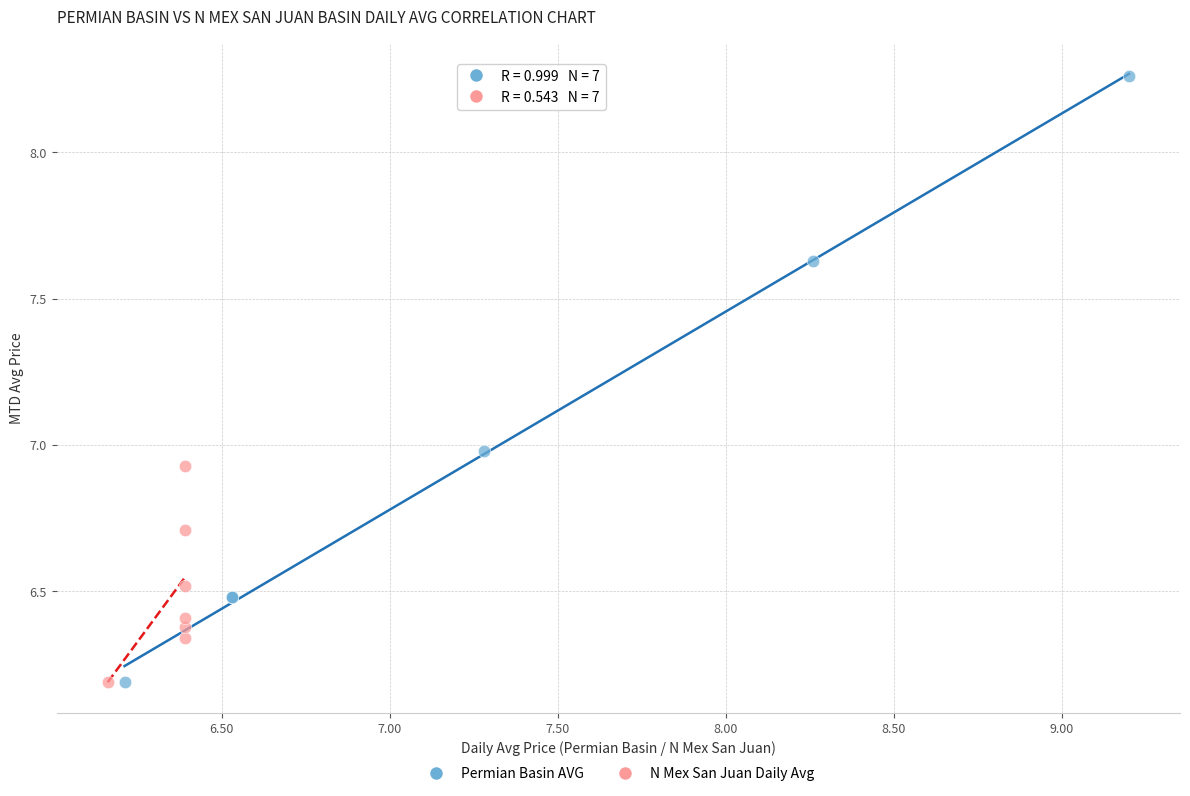

Which series reaches the maximum Y coordinate?

Permian Basin AVG